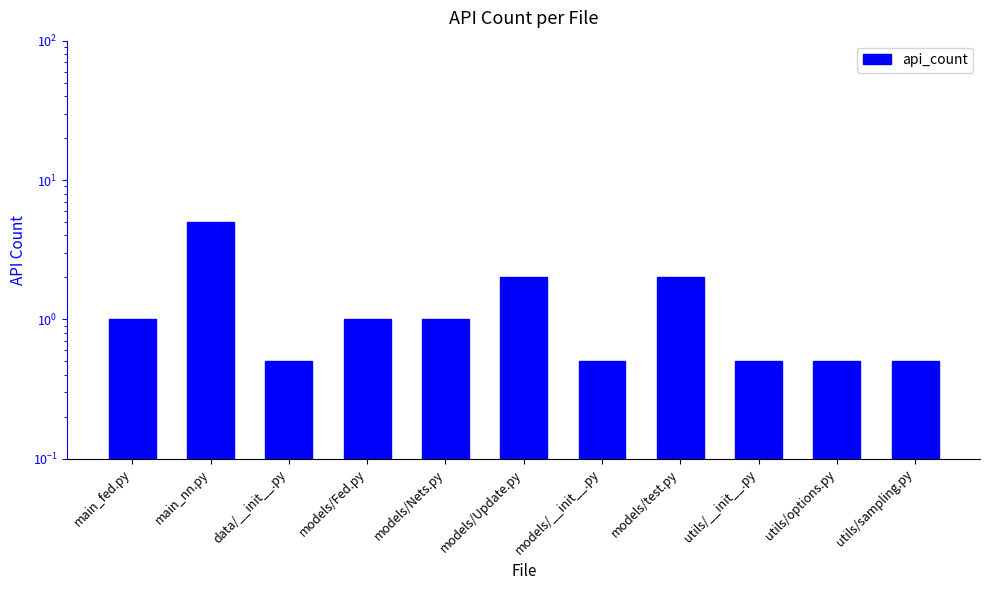

What is the value of the 4th bar from the left?

1.0